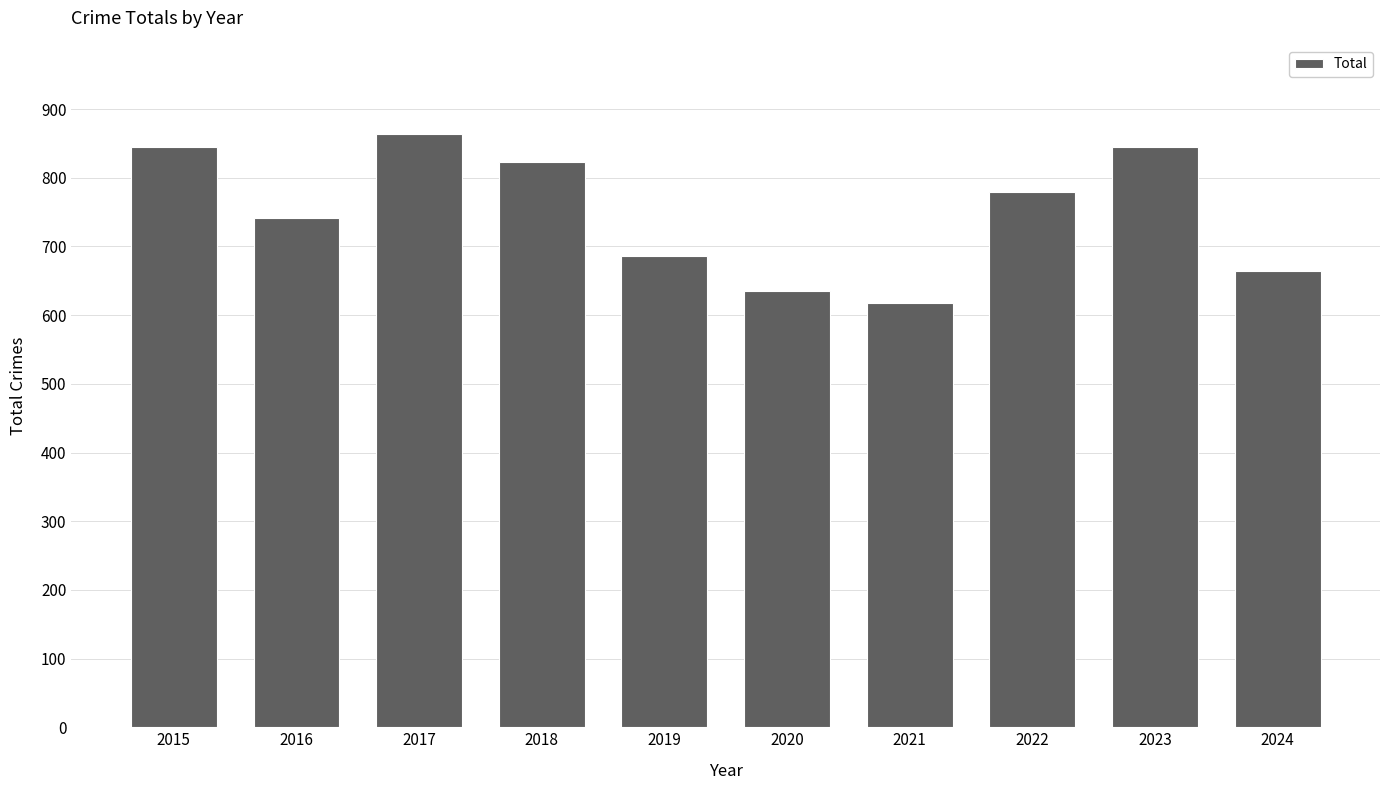

What is the sum of all values?

7500